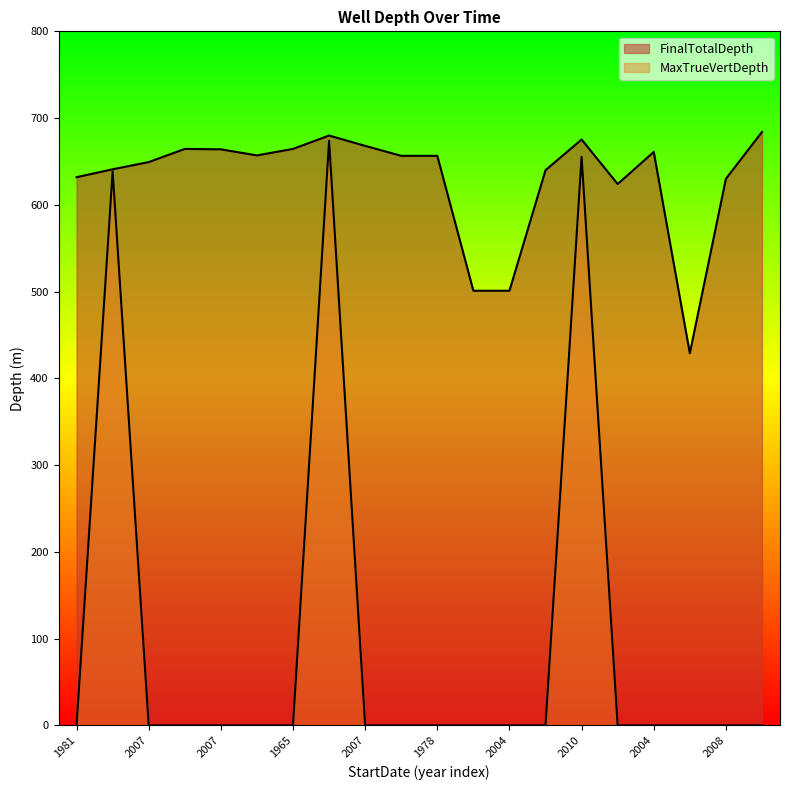

Does the chart display data point markers on the line(s)?

No